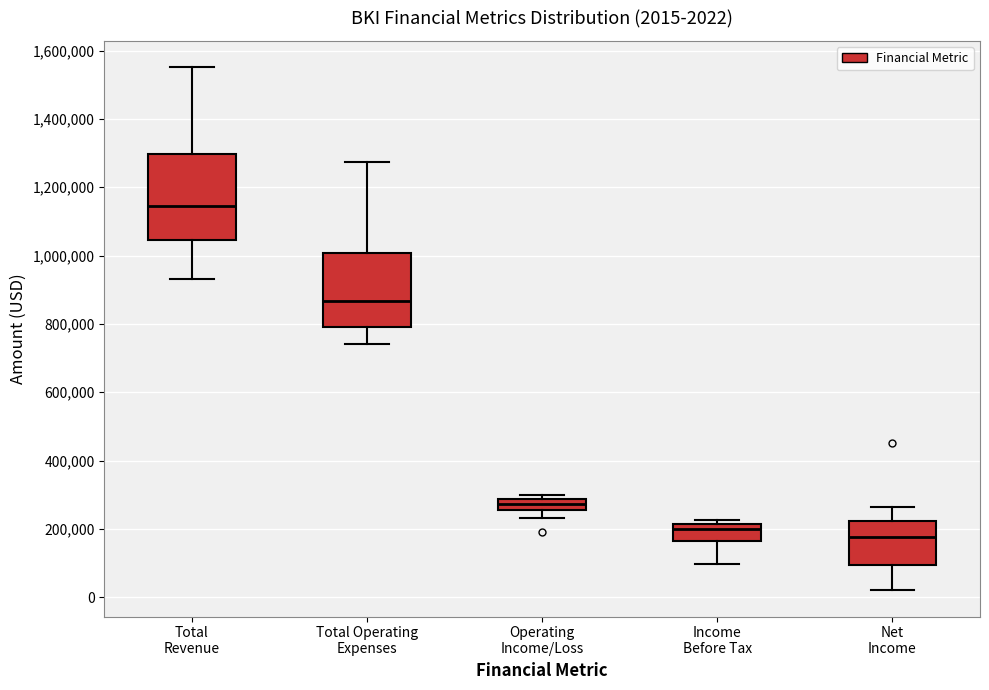

Which box has the highest median line?

Total Revenue